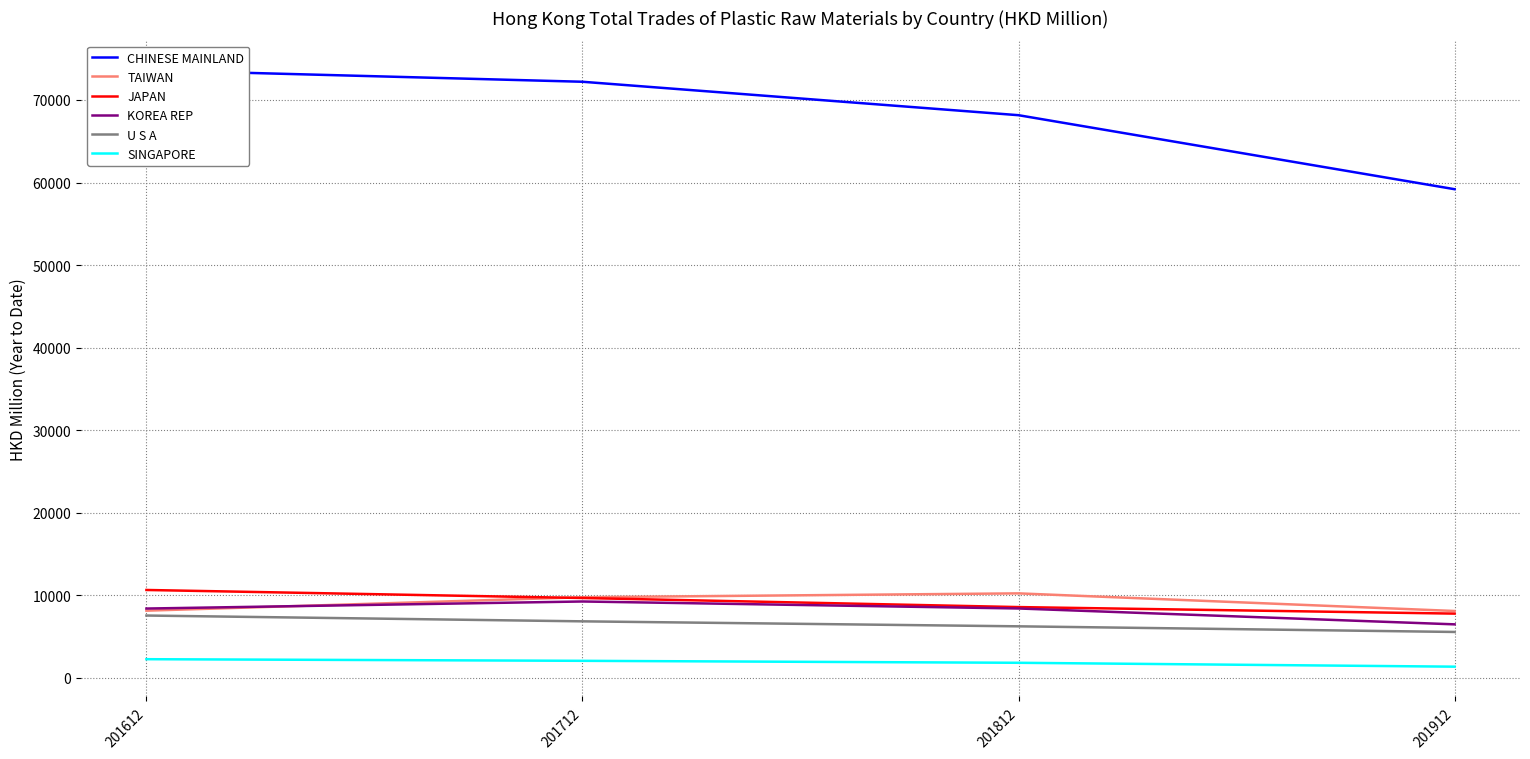

At how many categories does at least one series exceed 44663?

4